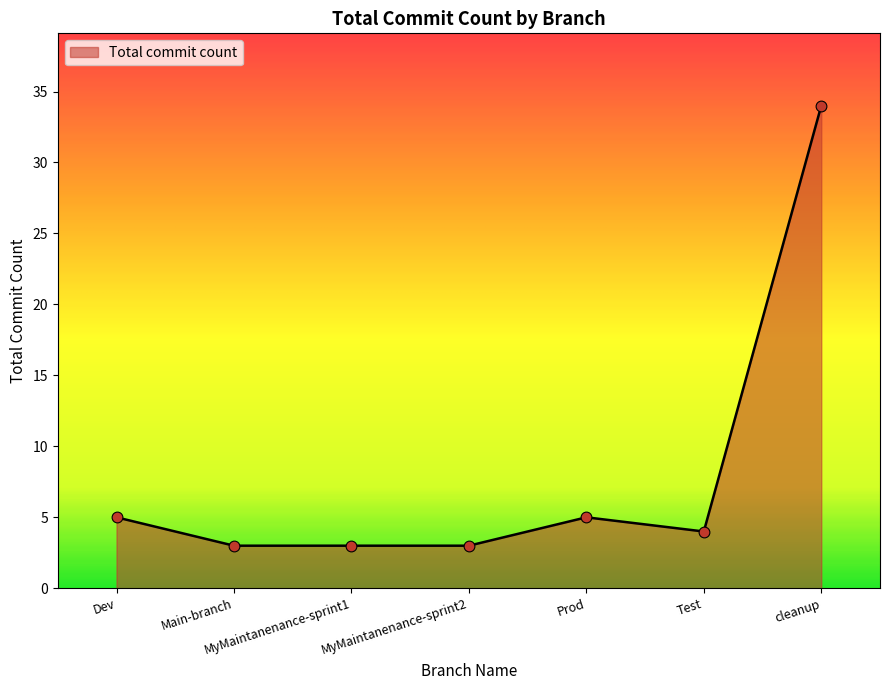

Between Dev and MyMaintanenance-sprint2, which is larger?

Dev